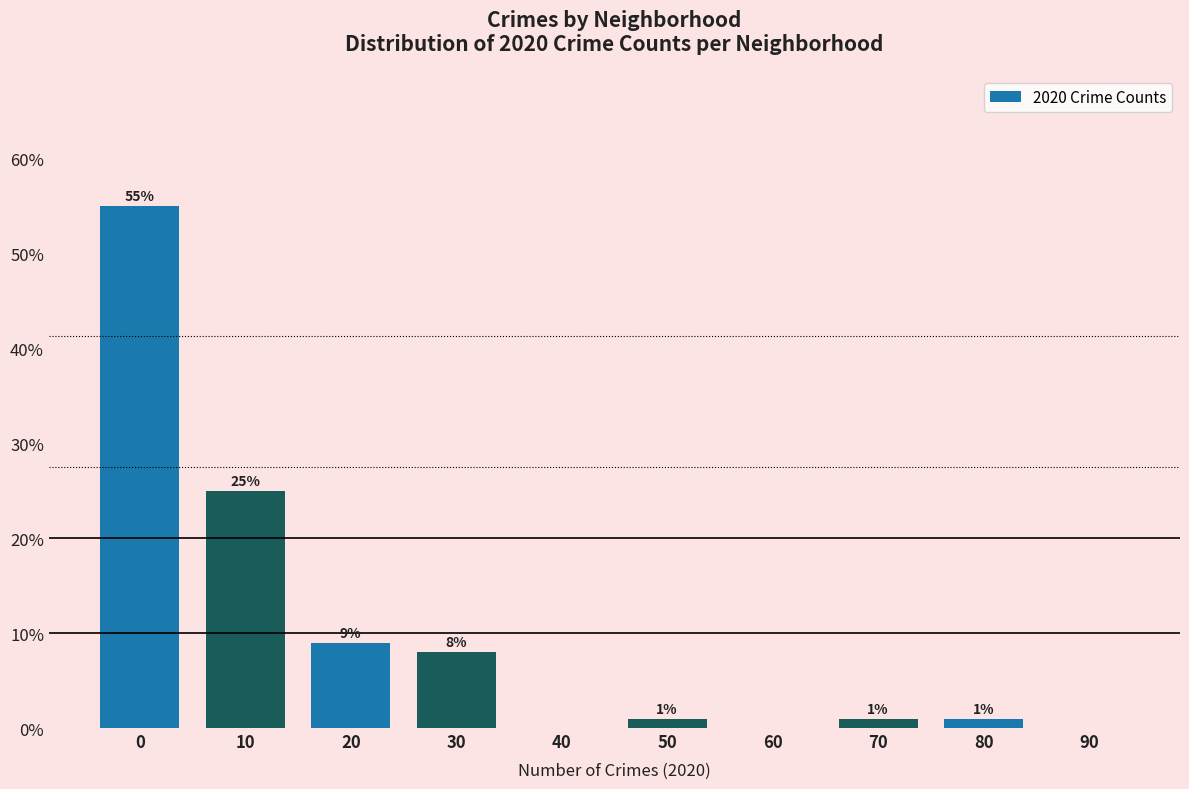

Reading left to right, extract all data points from this chart.

0=55.0	10=25.0	20=9.0	30=8.0	40=0.0	50=1.0	60=0.0	70=1.0	80=1.0	90=0.0